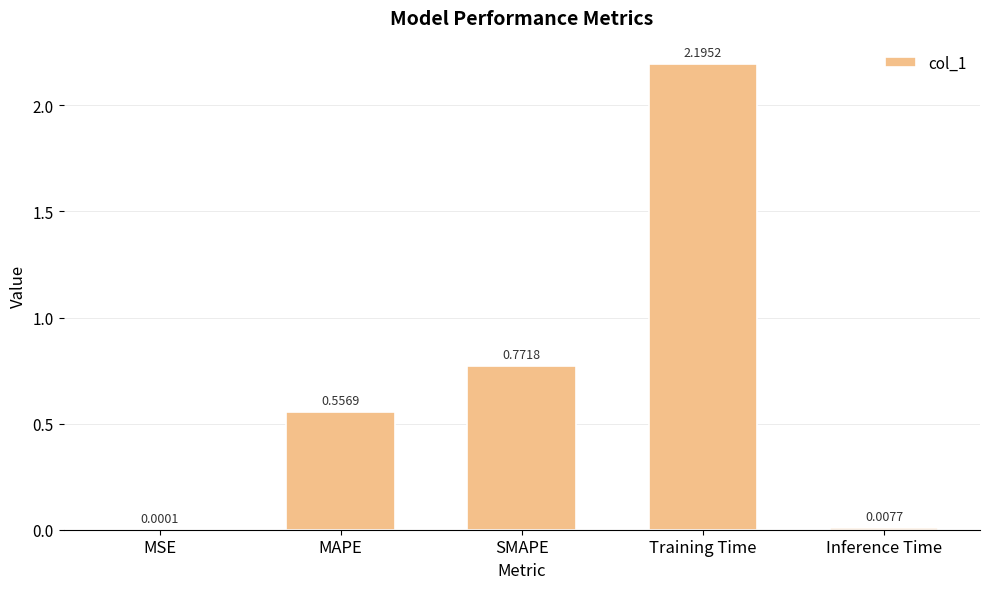

What is the average value?

0.7